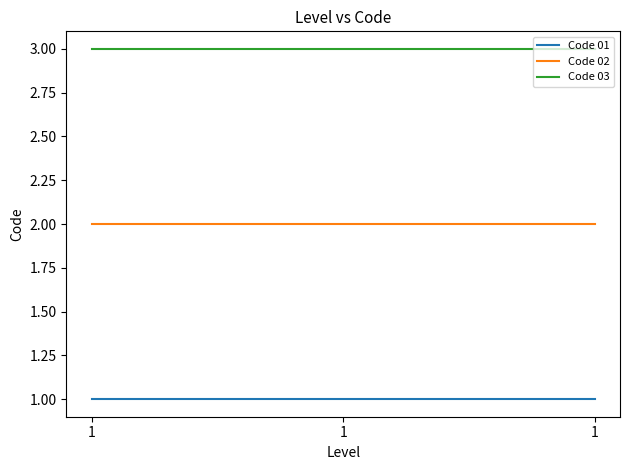

Is this an area chart (filled region under the line)?

No